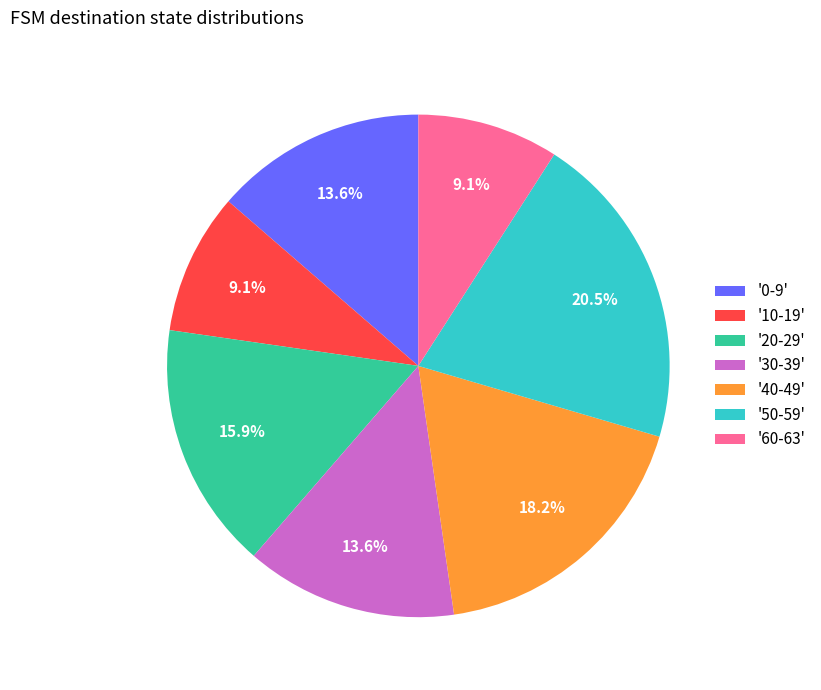

Does '50-59' account for over 50% of the chart?

No